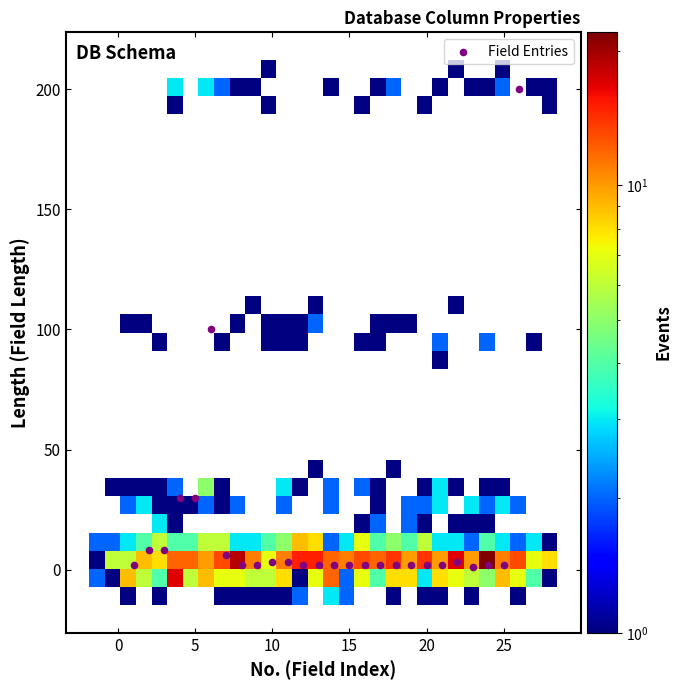

What is the range of Y values (max minus min)?

199